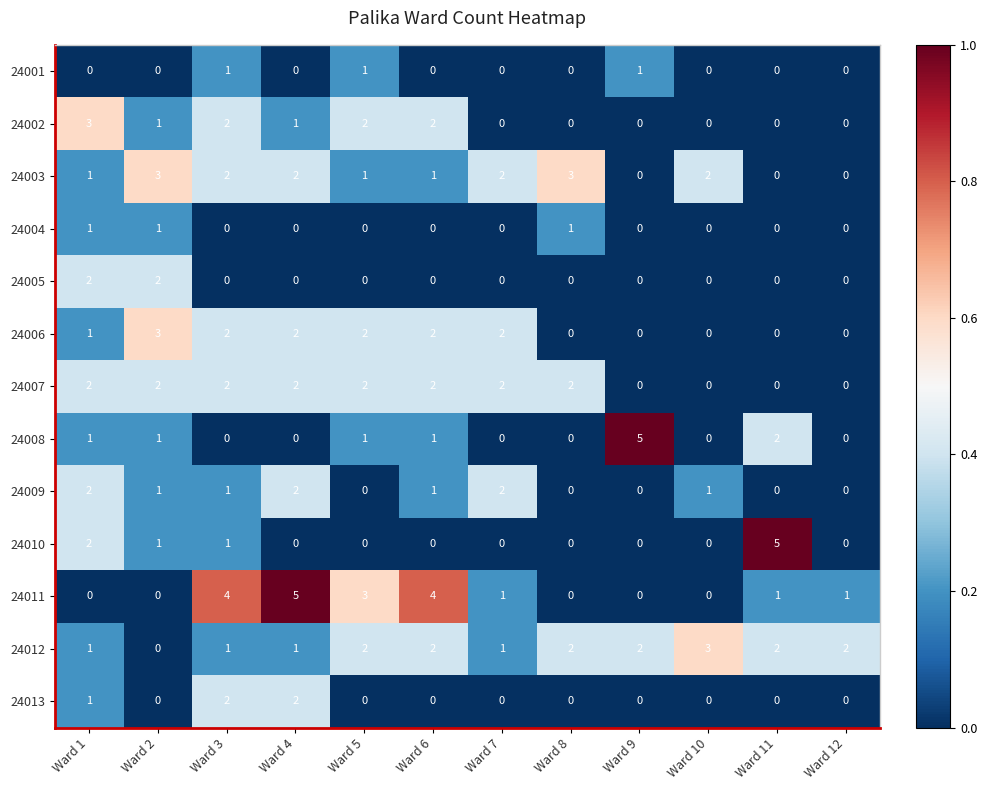

How many data points does each series have?

12